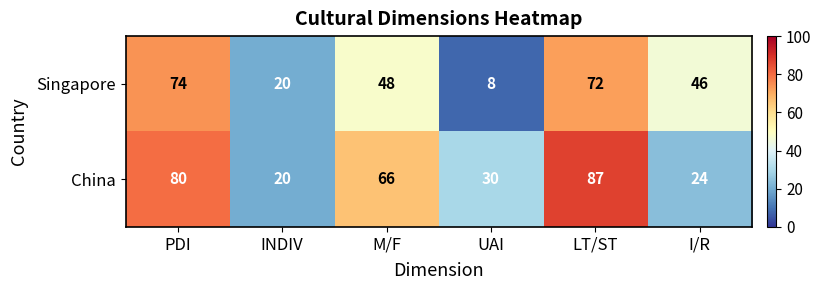

At M/F, list the series in order from smallest to largest.

Singapore, China